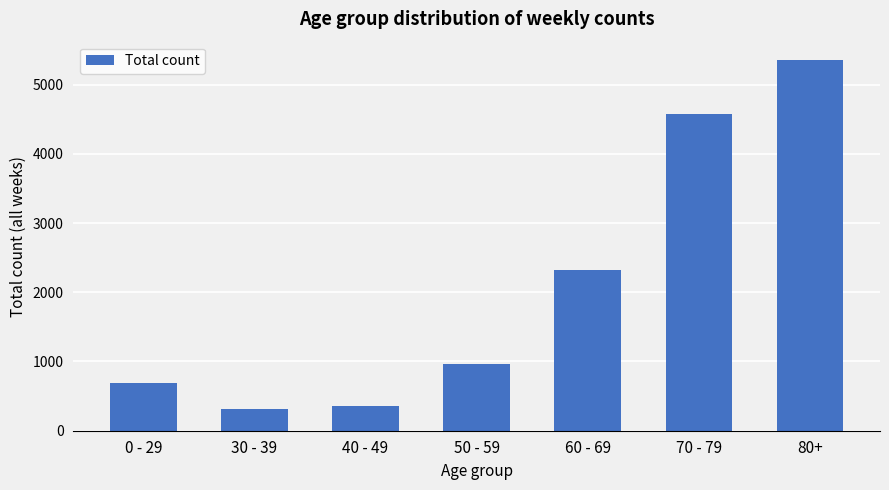

What is the greatest value displayed?

5352